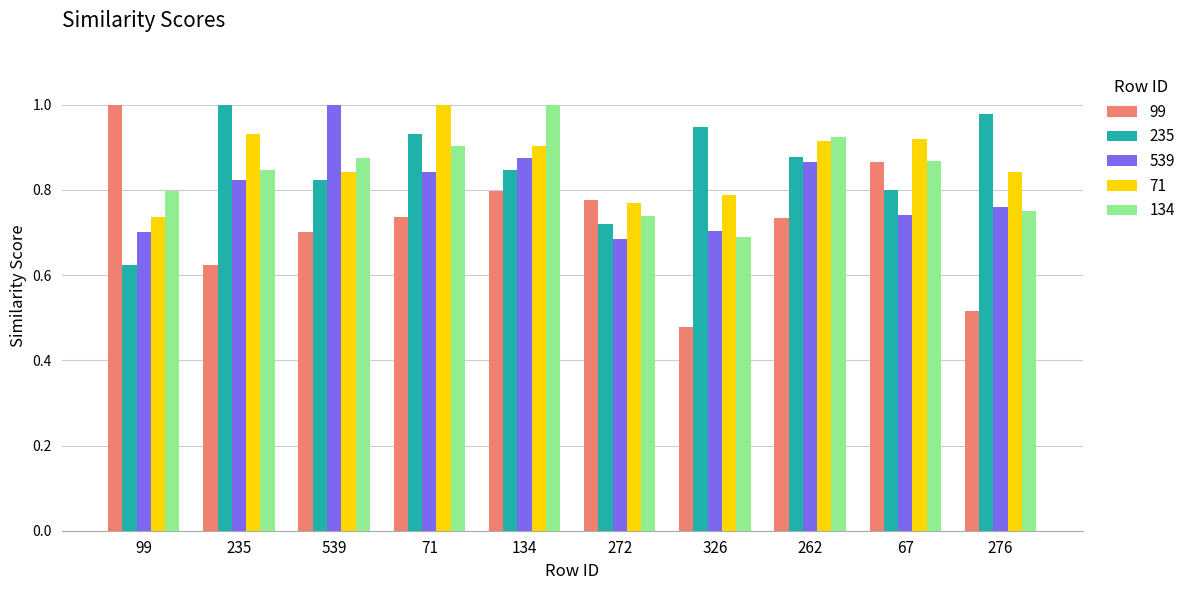

Is it true that 235 equals 0.6 at 326?

False